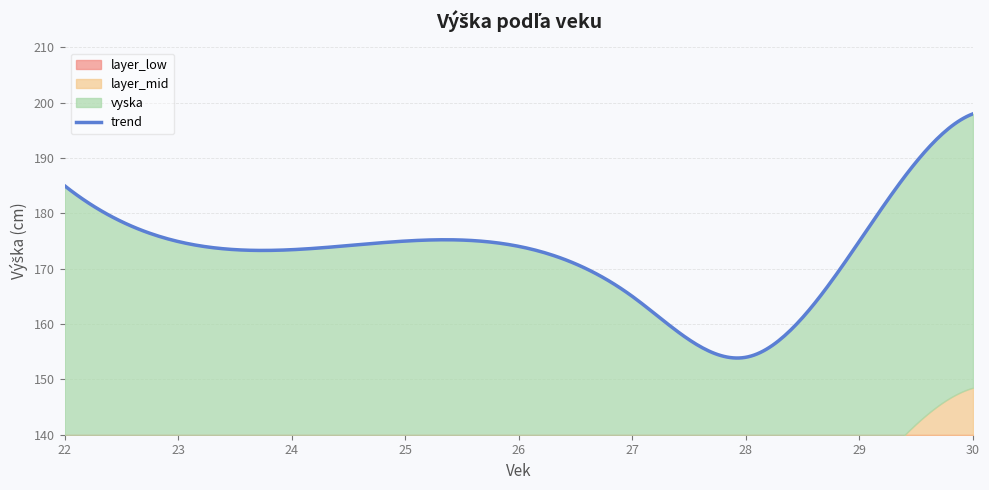

Reading left to right, extract all data points from this chart.

185	175	165	154	175	198